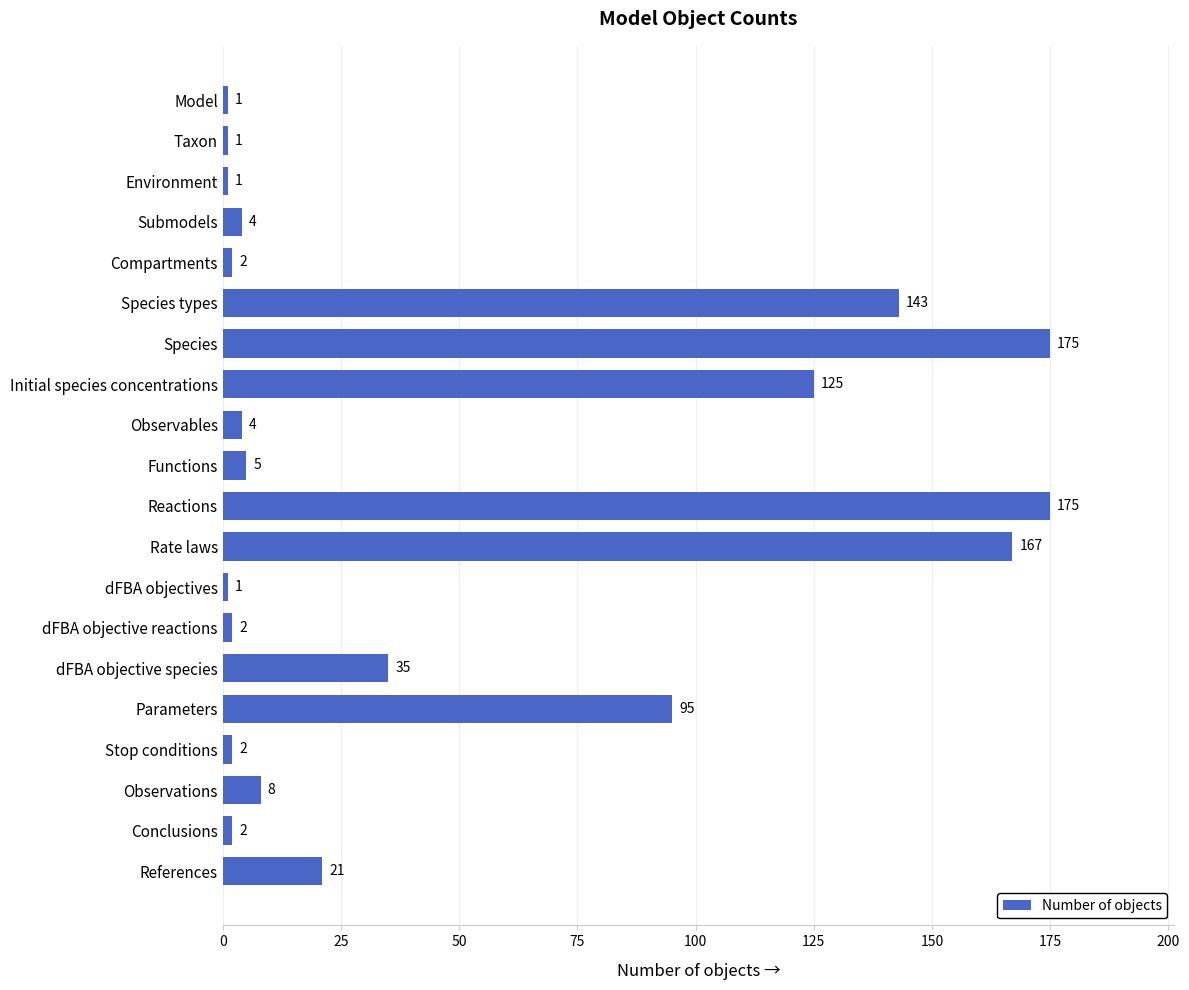

What is the maximum value shown in the chart?

175